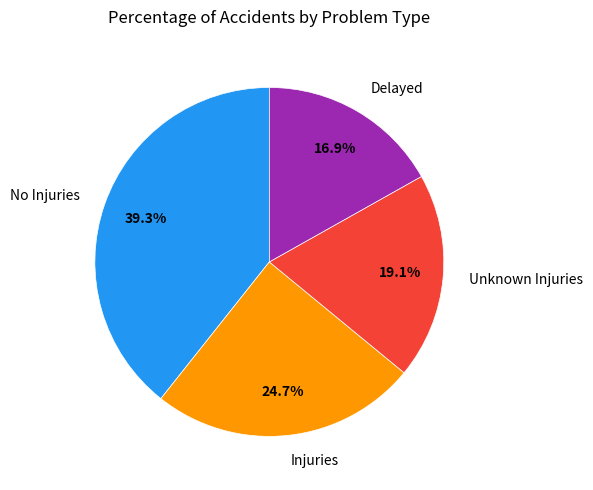

Which category has the biggest portion of the pie?

No Injuries